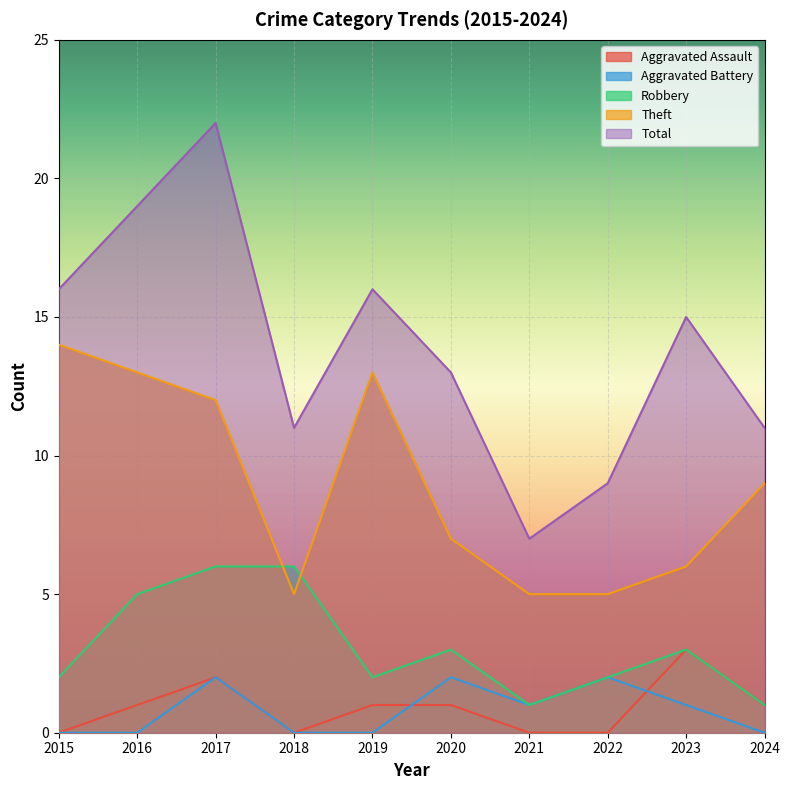

How many lines are shown in the chart?

5